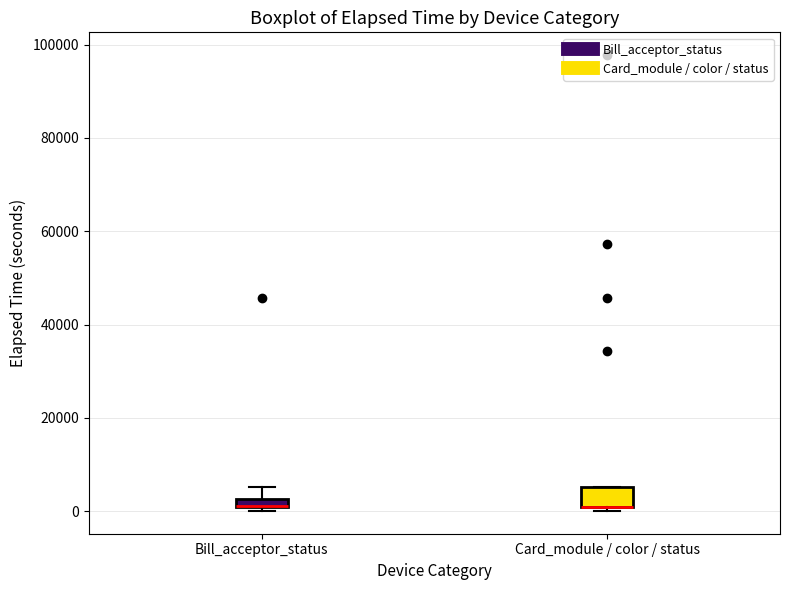

Which box is the tallest, from its lower edge to its upper edge?

Card_module / color / status